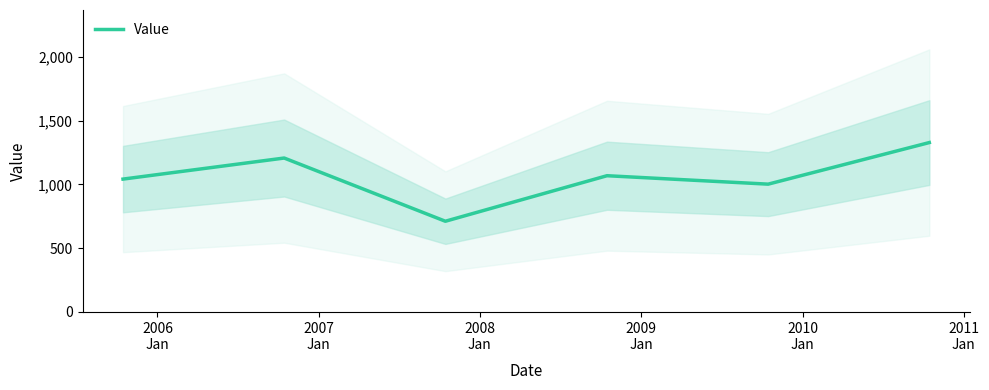

What is the lowest value of the Value series?

711.6